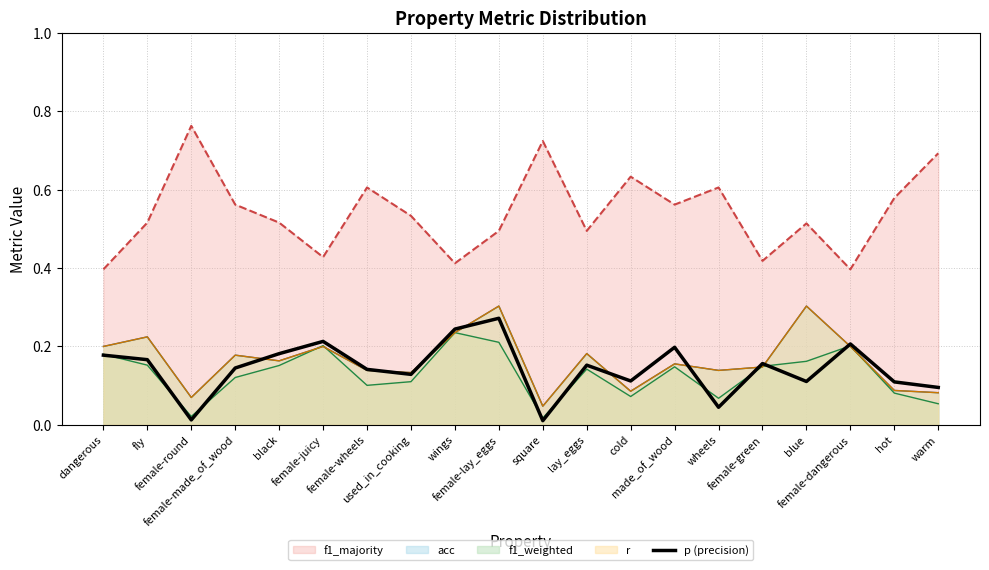

The value at used_in_cooking is 0.1. True or false?

False